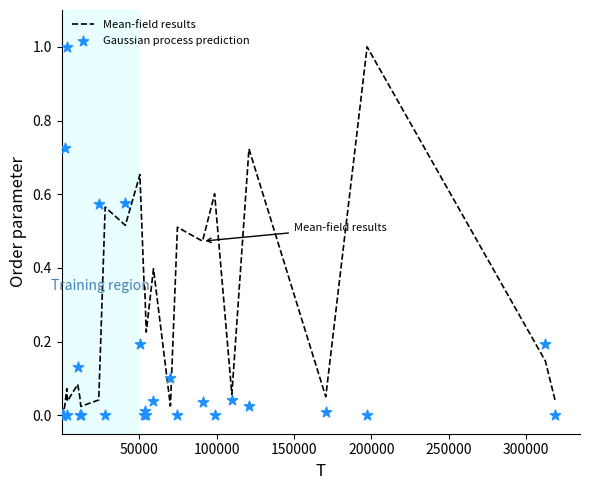

Which series has the largest total across all categories?

Mean-field results